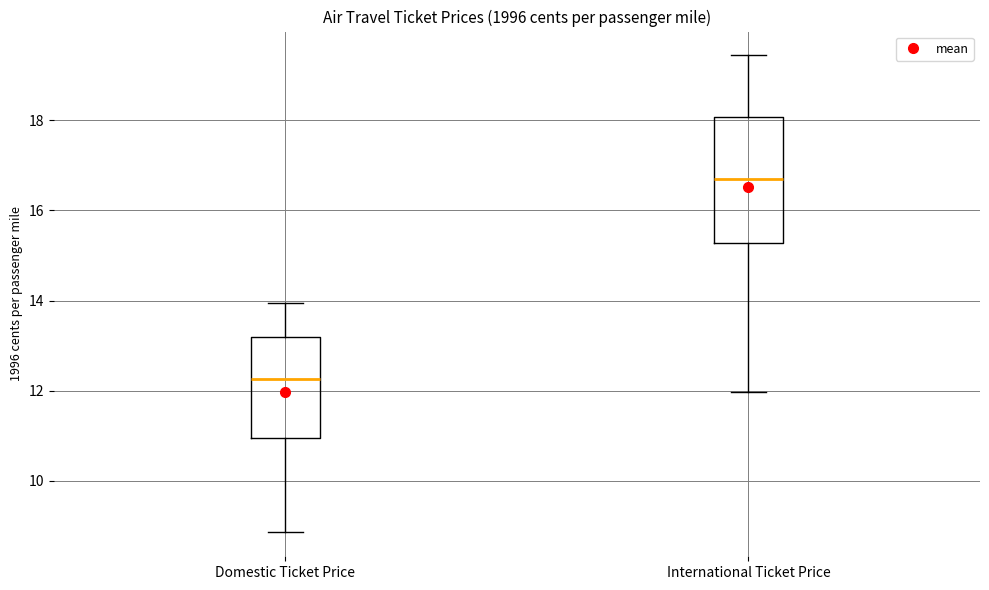

Which box has the lowest median line?

Domestic Ticket Price